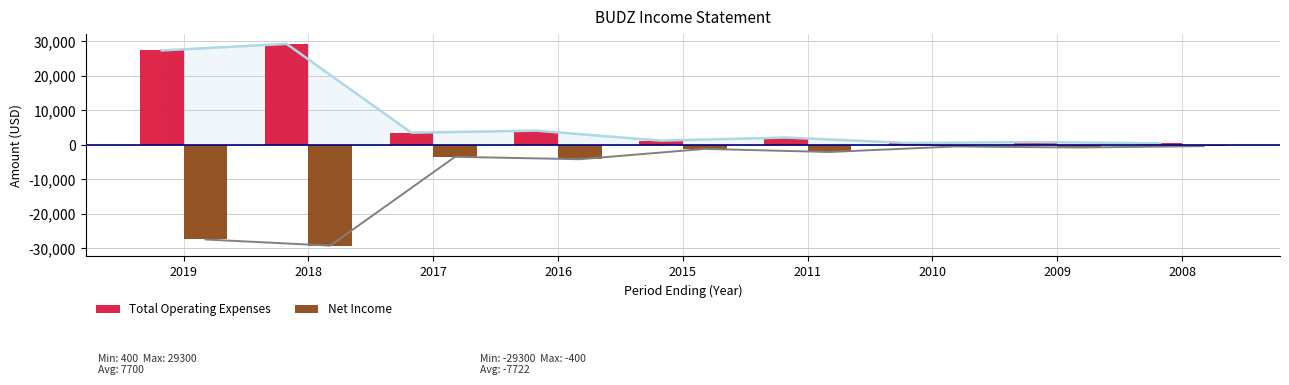

What is the sum of the Net Income values at 2017 and 2018?

-32800